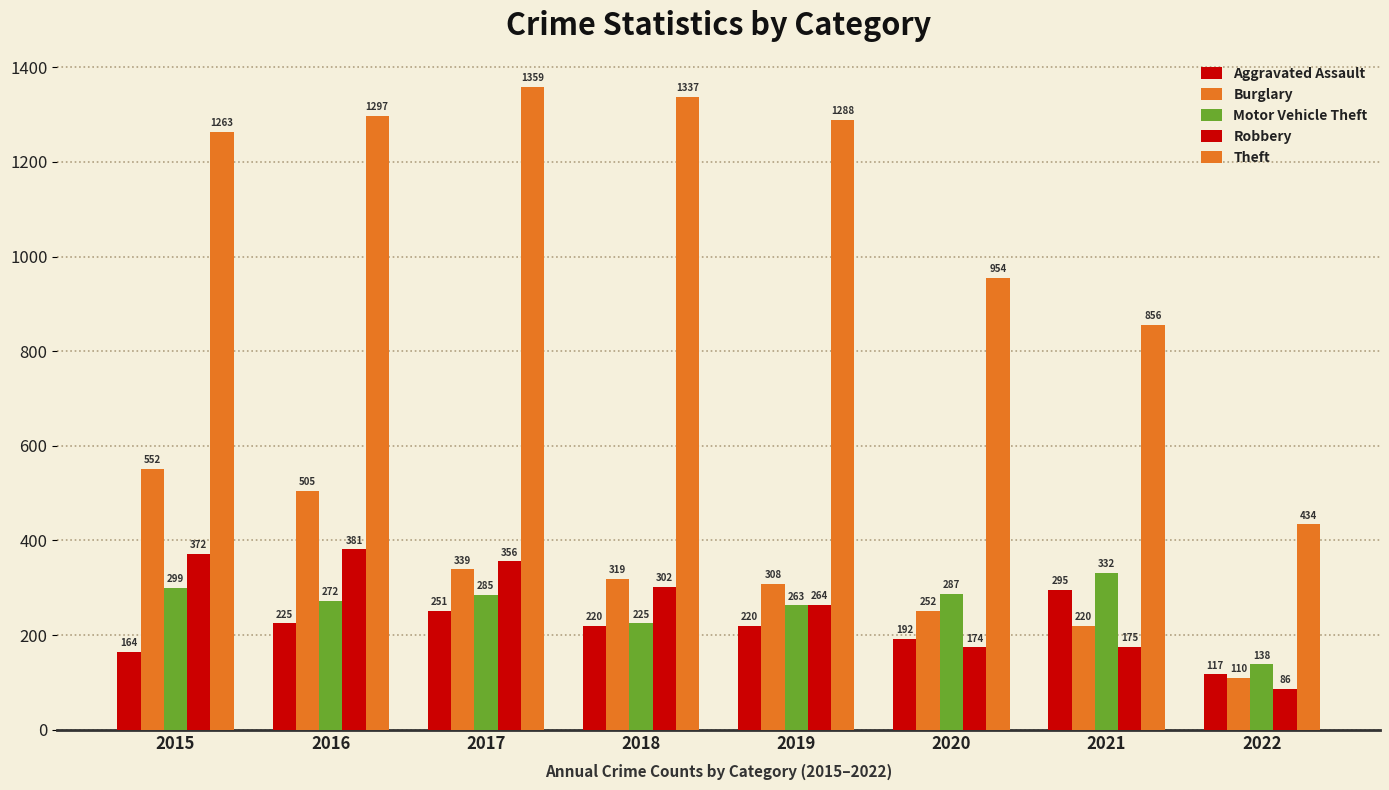

Which series has the largest range (max minus min)?

Theft